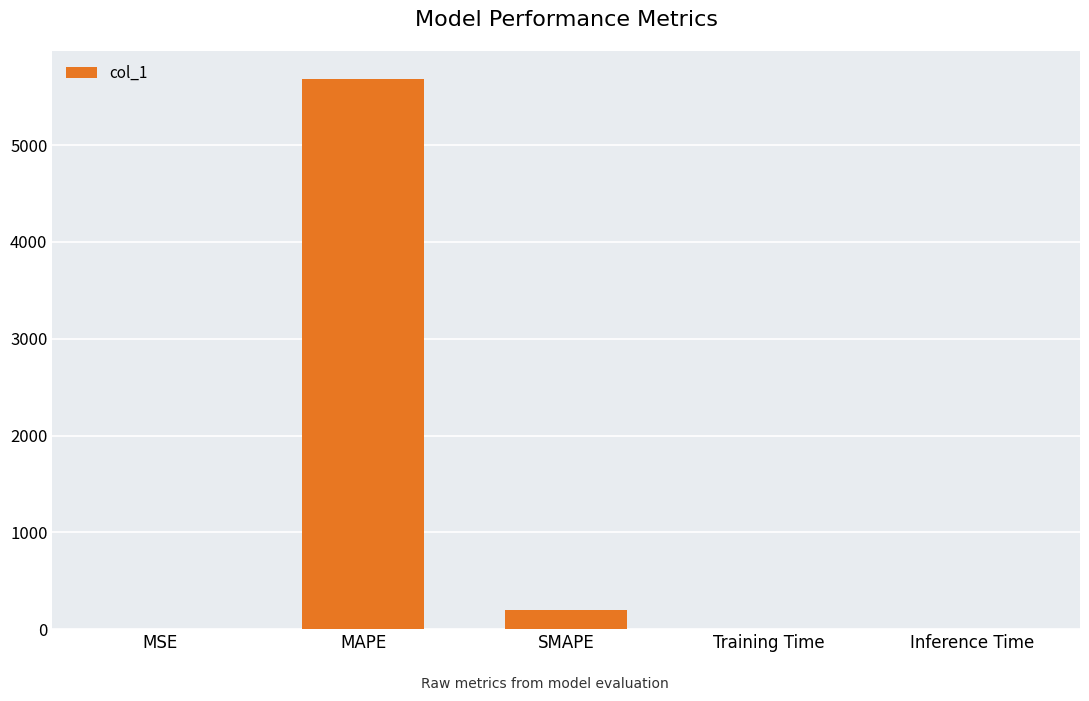

What is the sum of all values?

5882.4